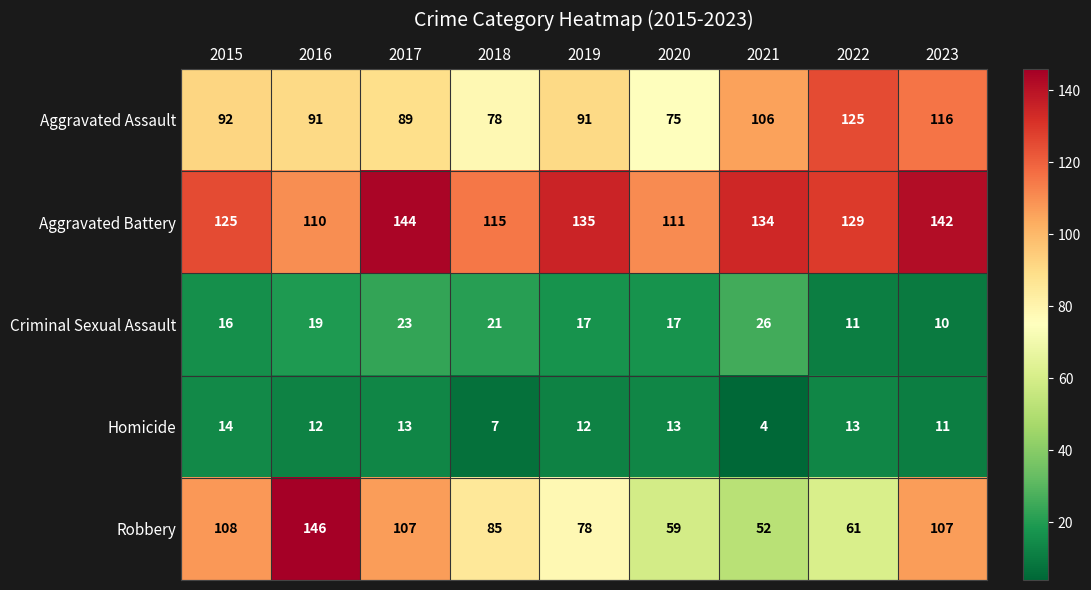

Which series has the largest total across all categories?

Aggravated Battery